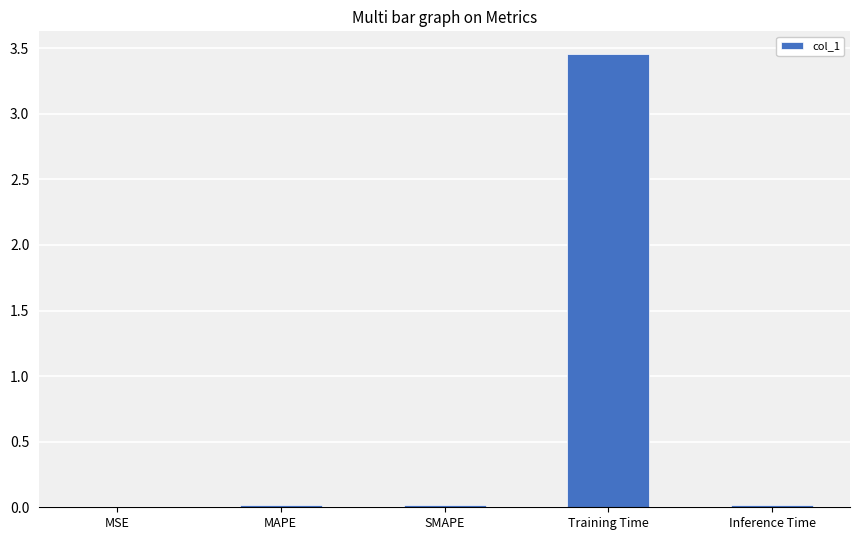

Which label corresponds to the largest value in the chart?

Training Time